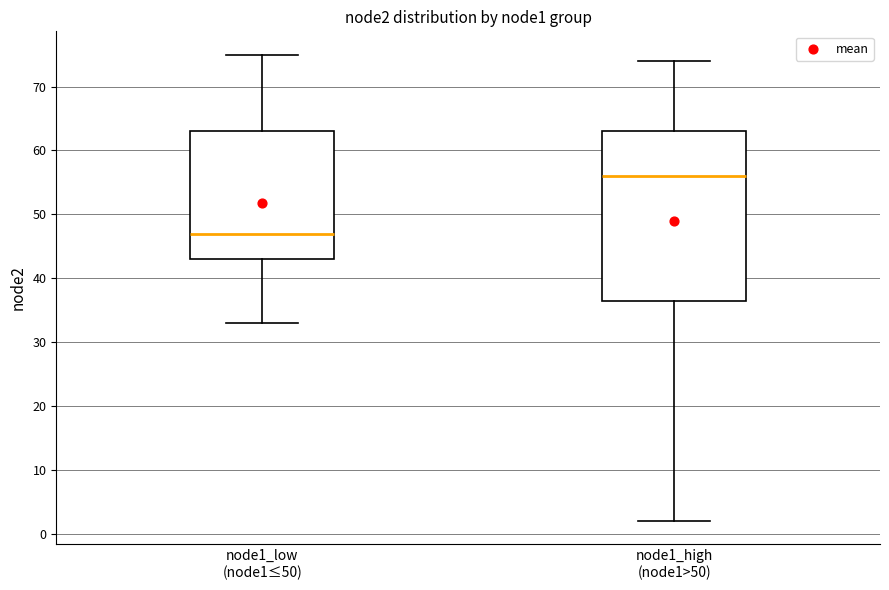

Which box is the tallest, from its lower edge to its upper edge?

node1_high (node1>50)